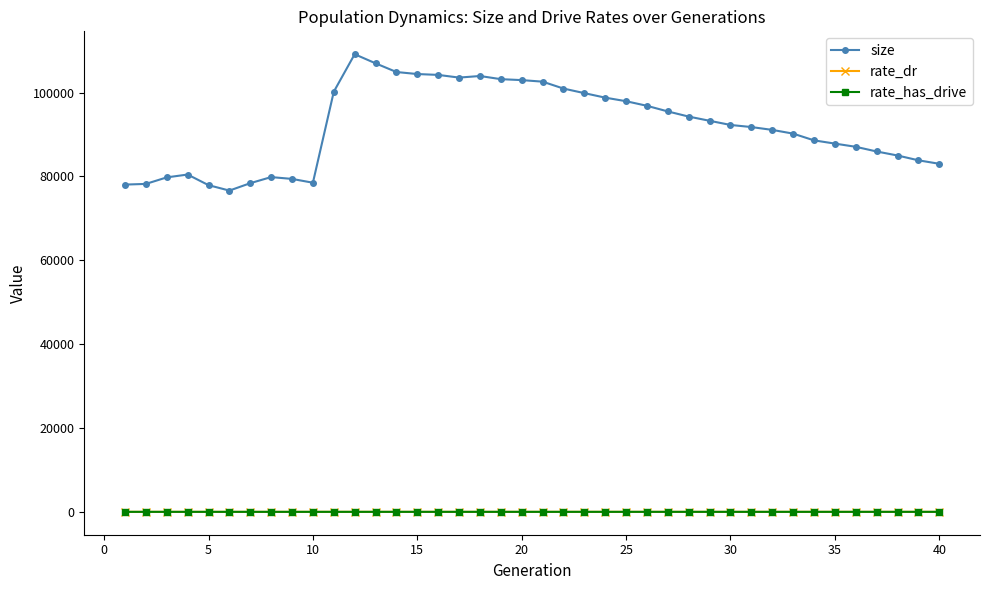

What is the lowest value of the size series?

76632.0